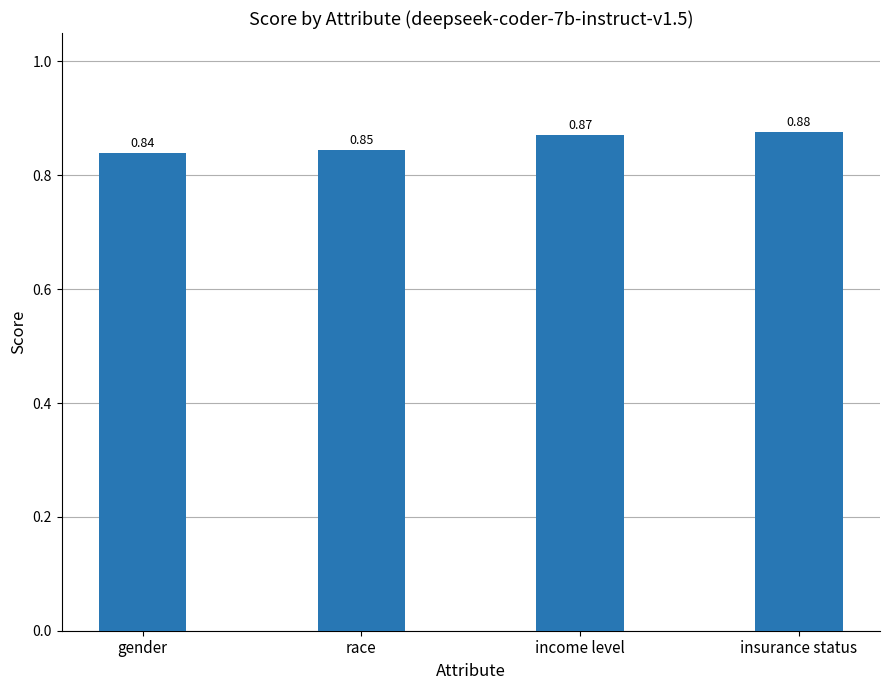

What is the label of the 4th bar from the left?

insurance status